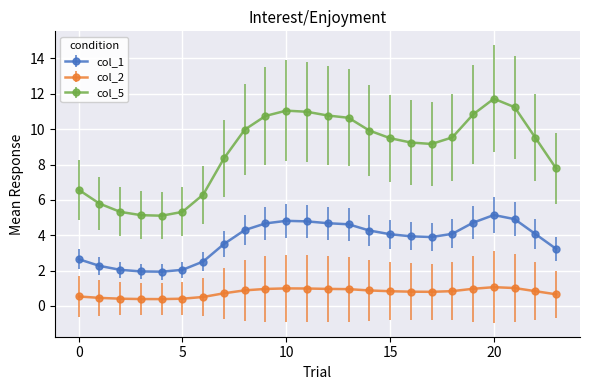

True or false: col_1 has more than 1 points higher than both neighbors.

True